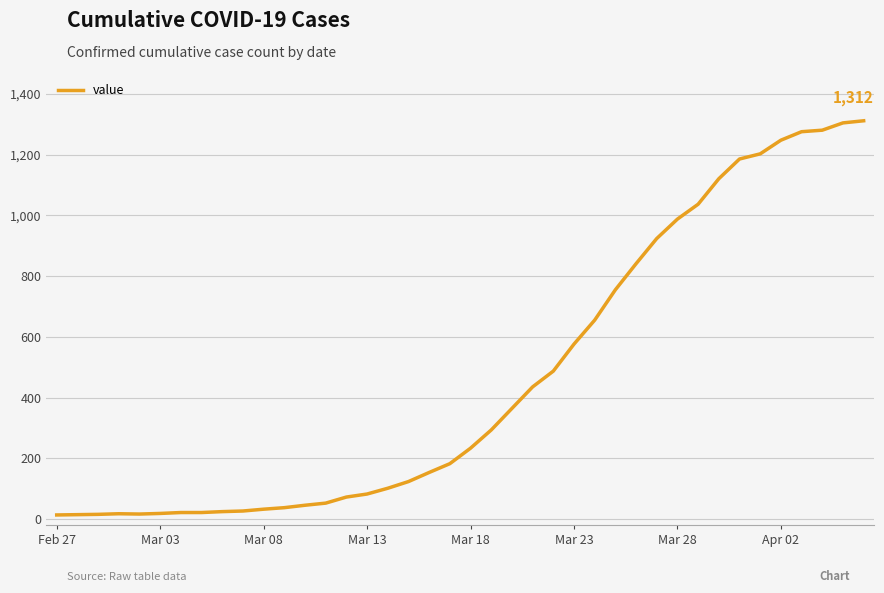

What is the maximum value shown in the chart?

1312